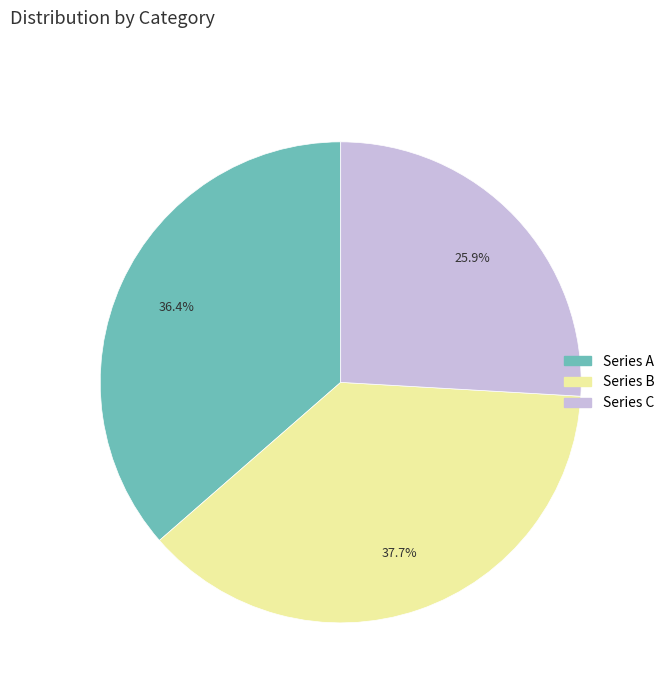

To the nearest percent, what is the difference between the largest and smallest slice percentages?

12%